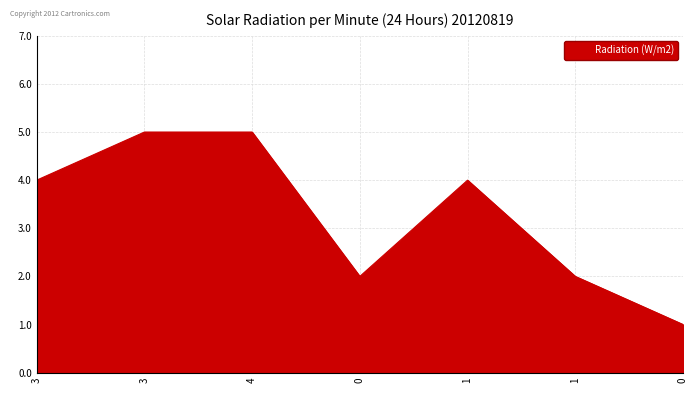

How many distinct data groups are displayed?

1